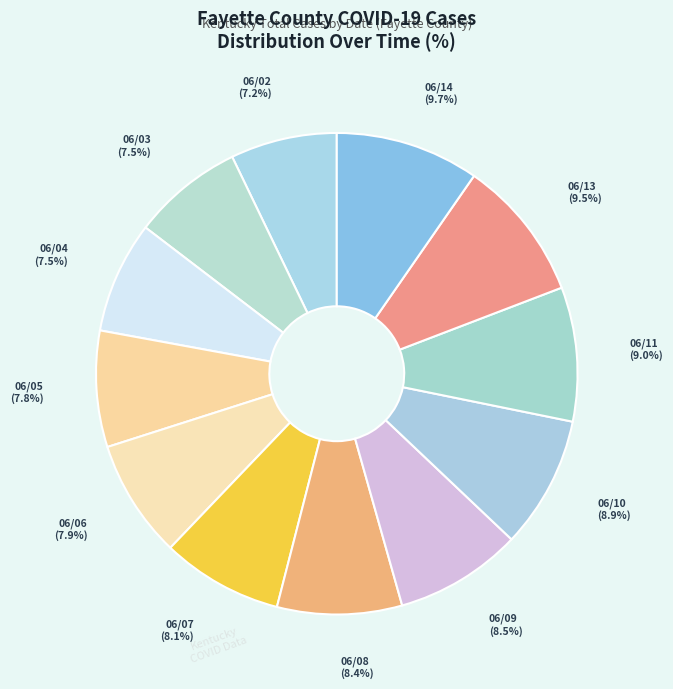

How many segments does this pie chart have?

12